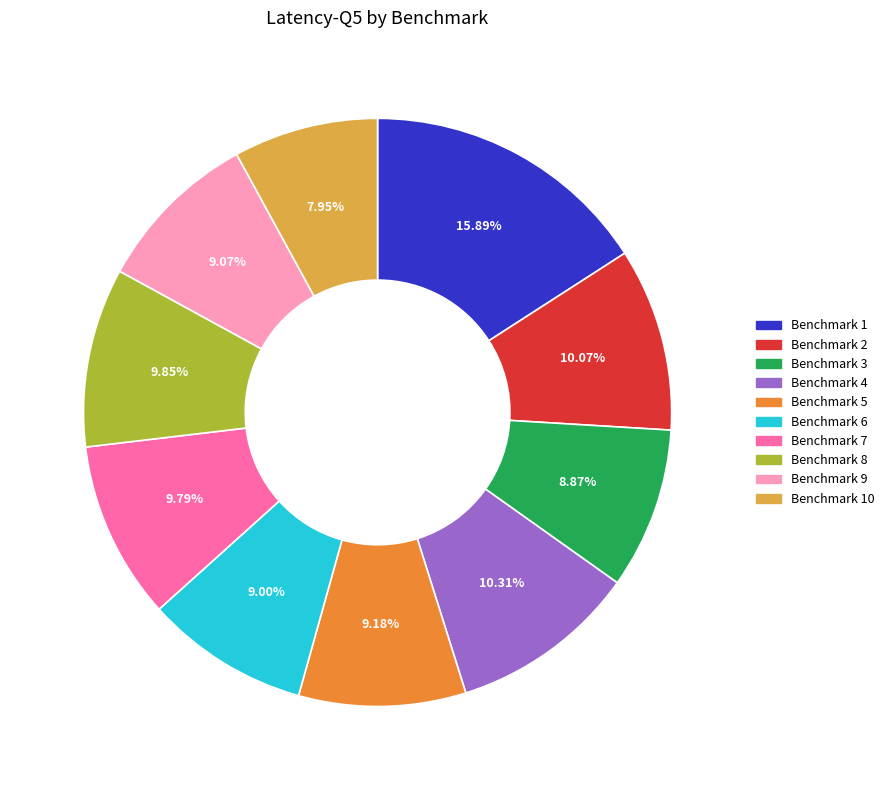

Do Benchmark 8 and Benchmark 9 together represent more than half of the pie?

No